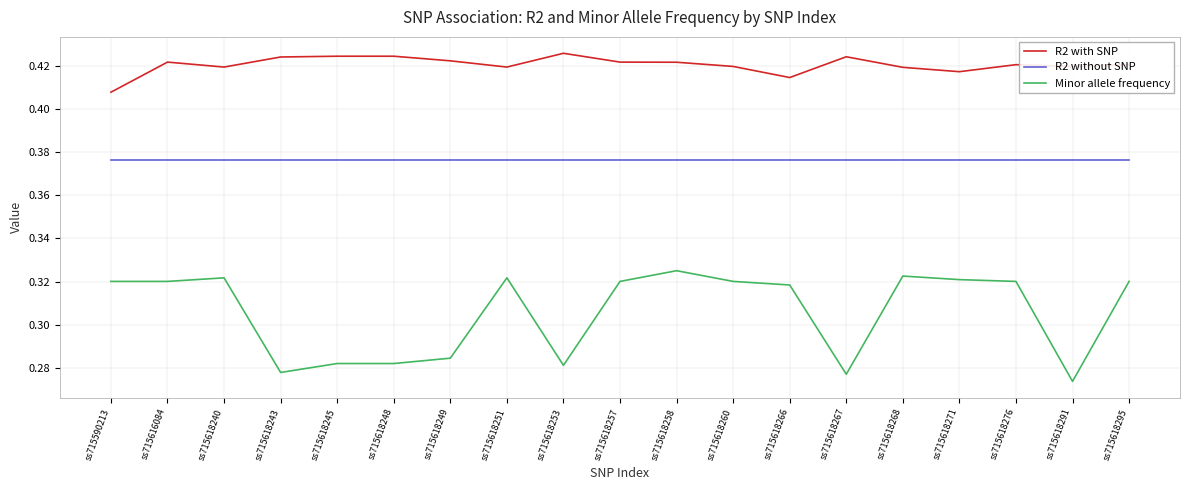

True or false: Minor allele frequency has a value of 0.1 at ss715618257.

False